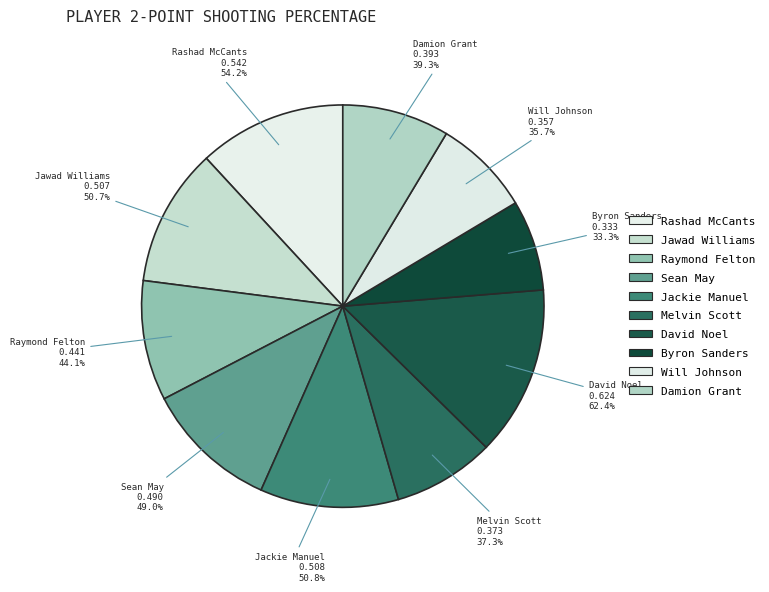

To the nearest percent, what portion does Raymond Felton represent?

10%